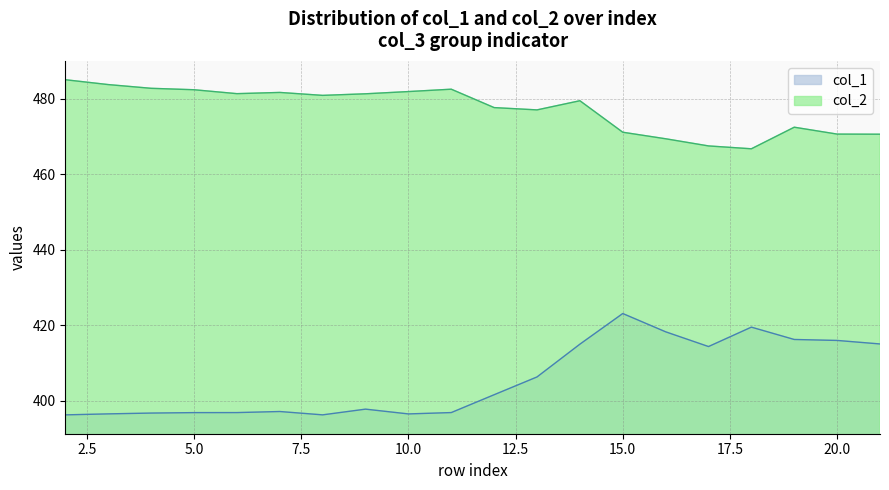

The col_1 series shows 636.8 at 2. True or false?

False